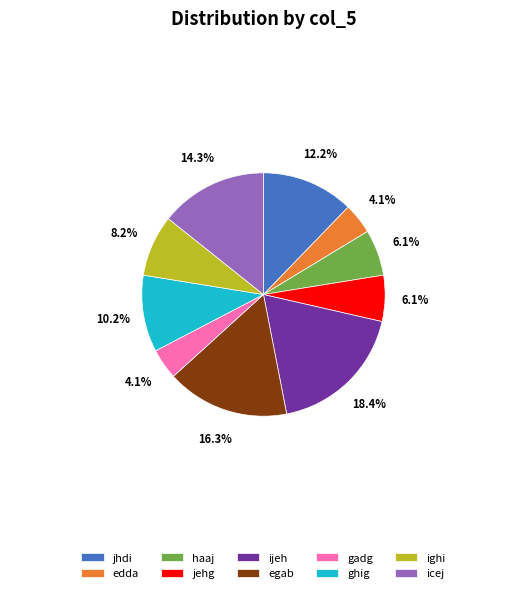

How many segments does this pie chart have?

10